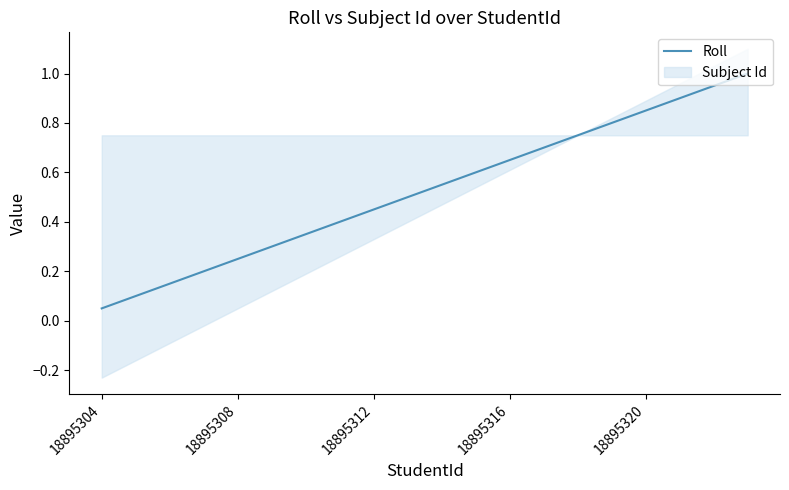

Reading left to right, transcribe all the data shown in this chart.

0.1	0.1	0.1	0.2	0.2	0.3	0.3	0.4	0.5	0.5	0.6	0.6	0.7	0.7	0.8	0.8	0.8	0.9	0.9	1.0